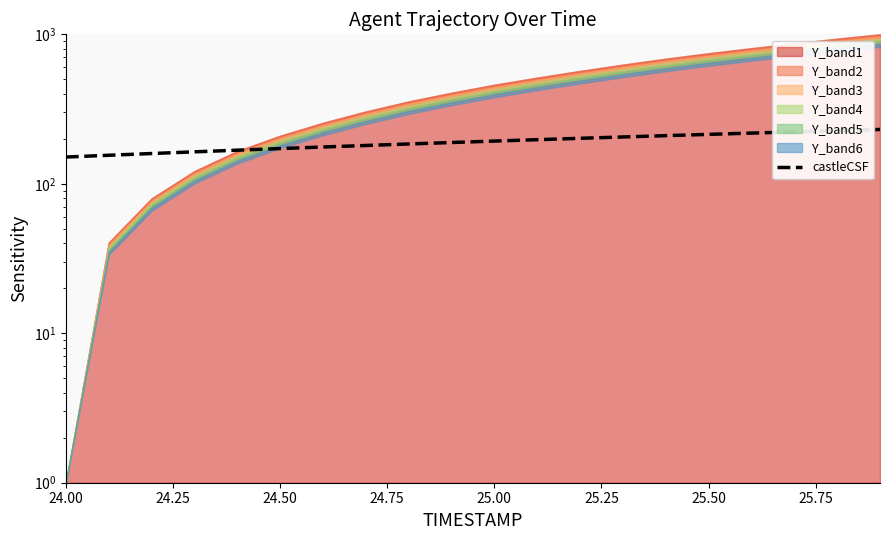

The value at 11 is 118.8. True or false?

False